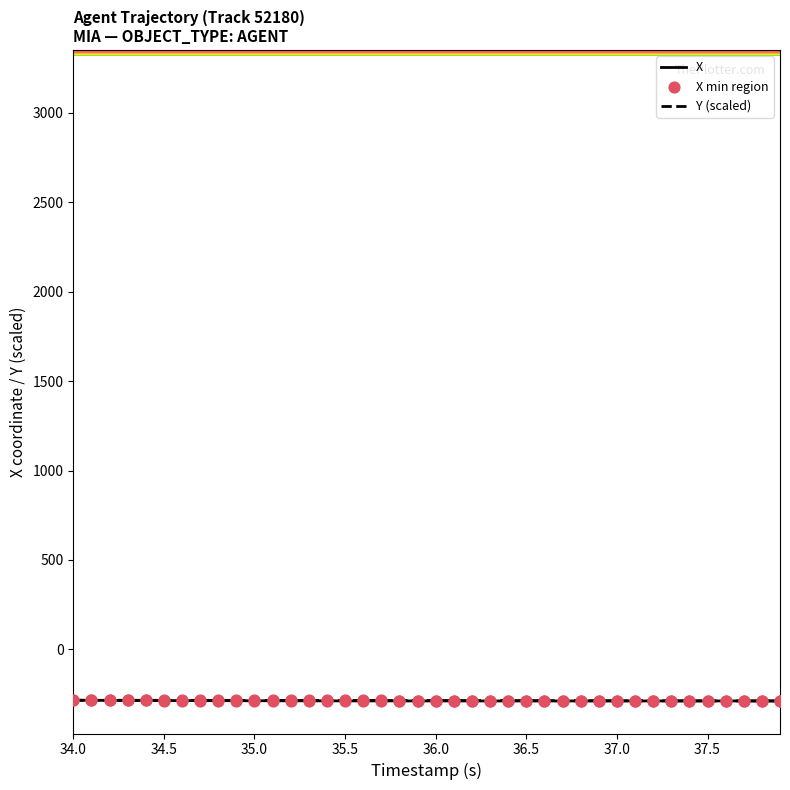

What is the lowest value of the Y (scaled) series?

-288.1